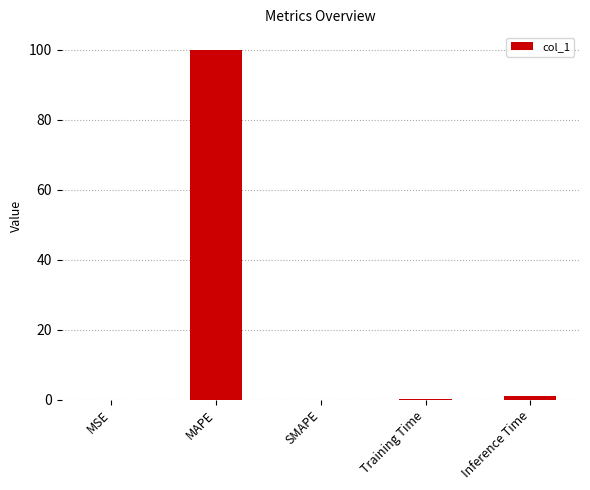

Between MSE and MAPE, which is larger?

MAPE